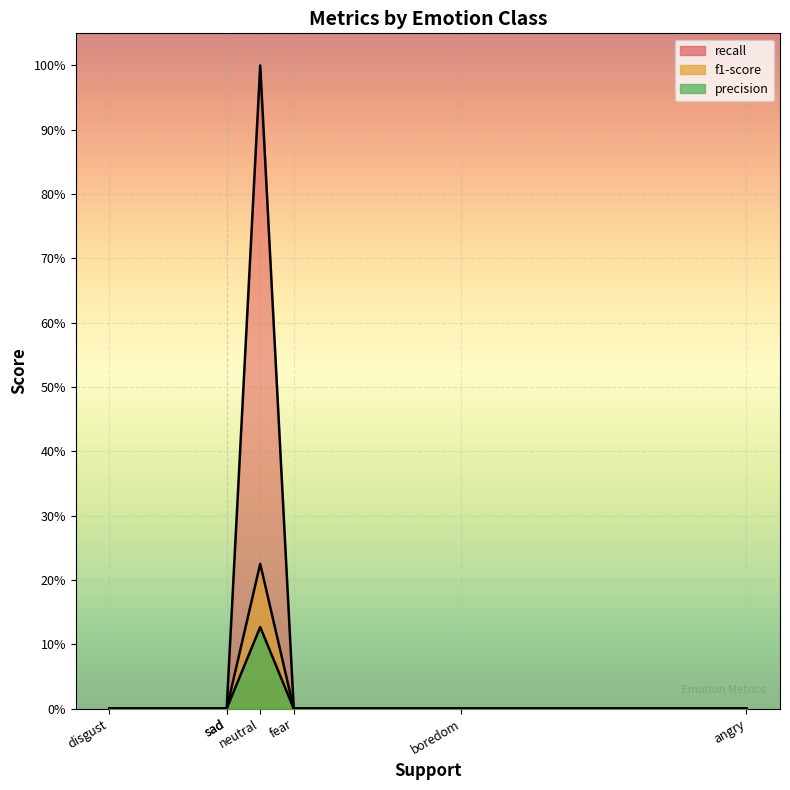

Rank the categories by f1-score value from lowest to highest.

angry, boredom, disgust, fear, happy, sad, neutral